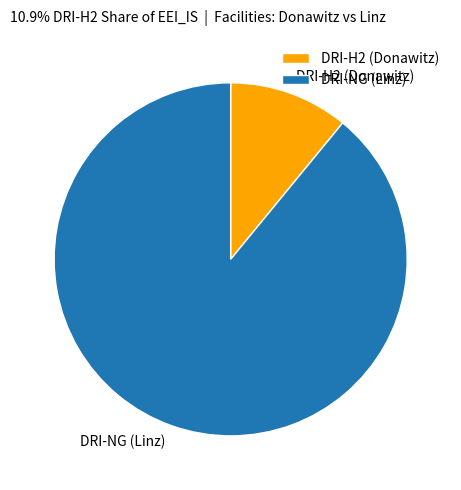

True or false: DRI-NG (Linz) accounts for 99% of the total.

False